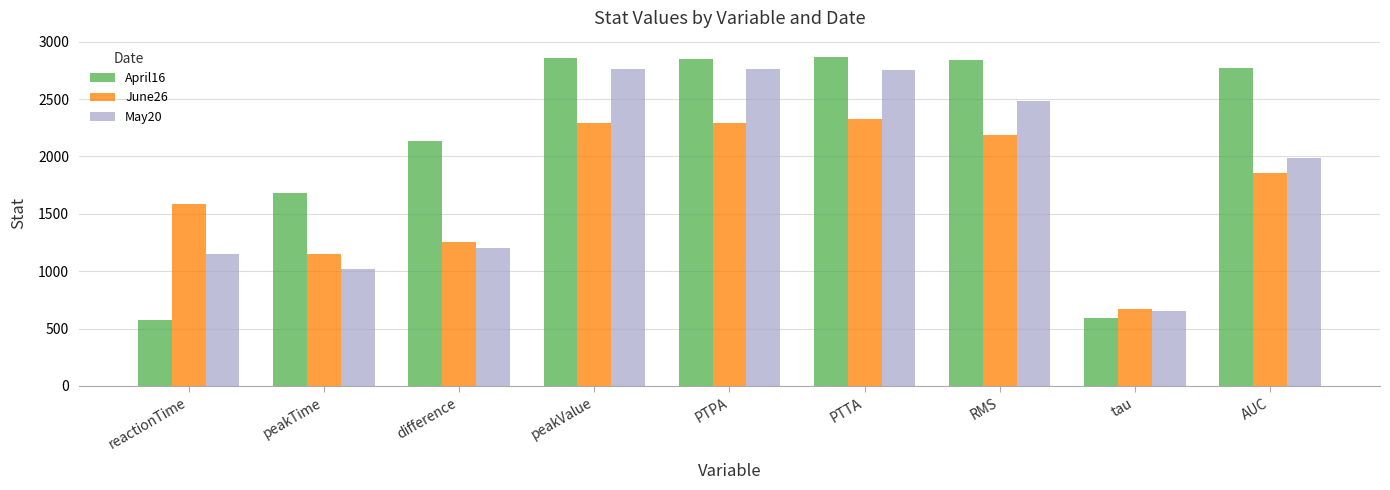

How many bars are there in each group?

3